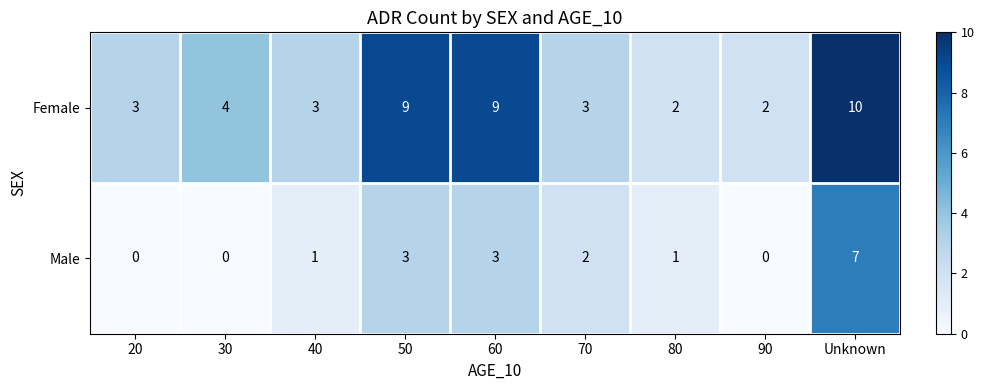

What is the sum of all Female values?

45